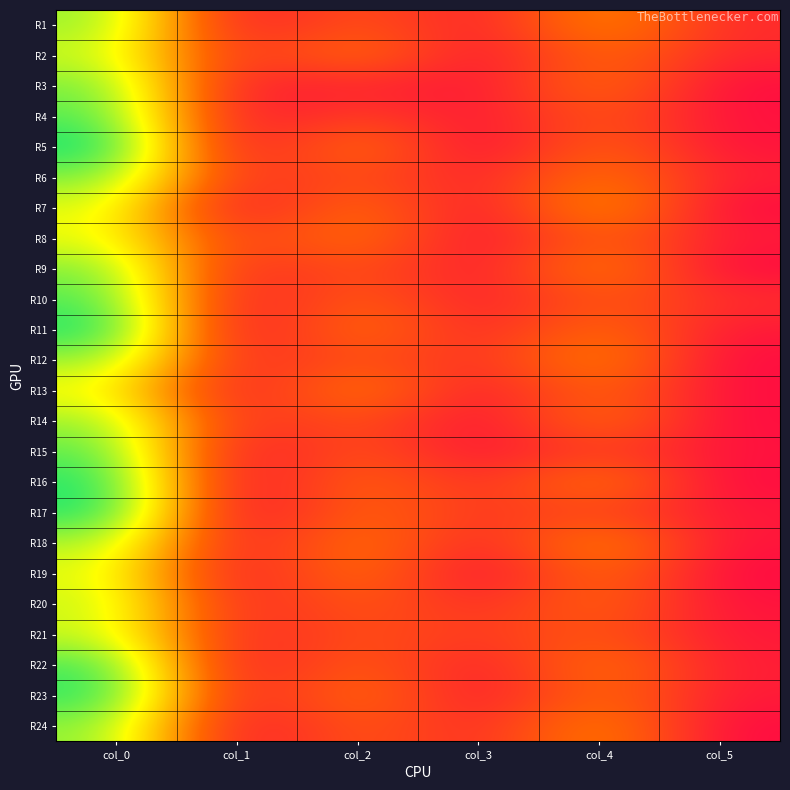

What is the greatest value displayed?

43.0